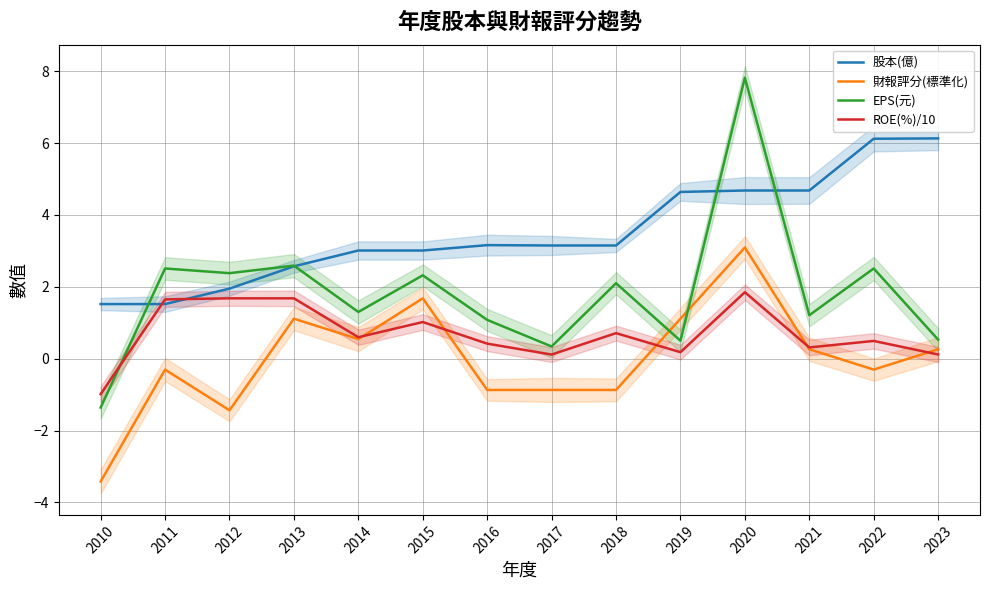

What are all the series names shown in the legend?

股本(億), 財報評分(標準化), EPS(元), ROE(%)/10